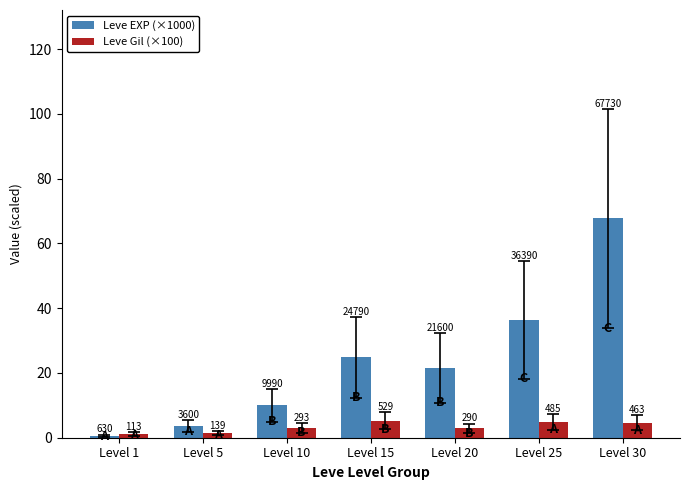

Which series has the widest spread of values?

Leve EXP (×1000)